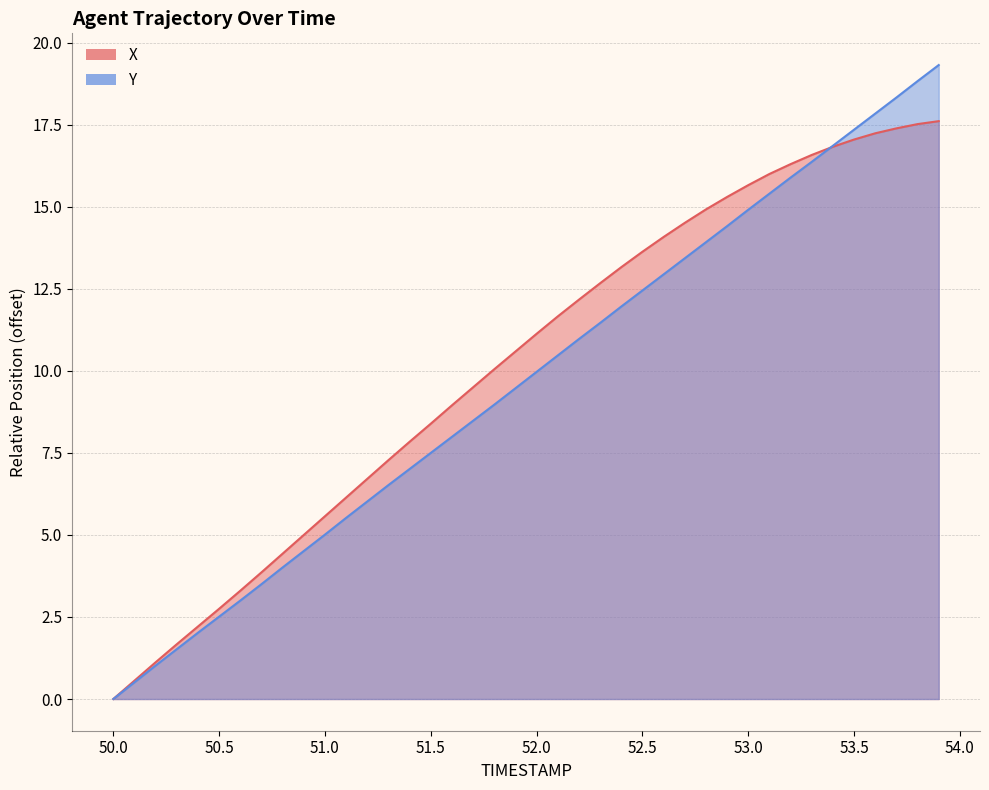

How many lines are shown in the chart?

2